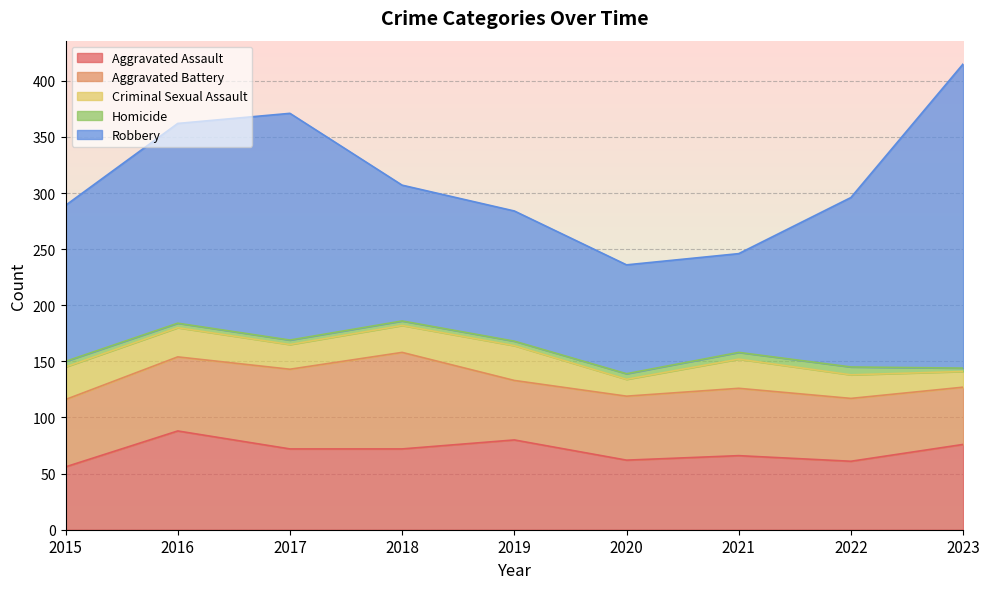

Reading right to left, transcribe all the data shown in this chart.

Aggravated Assault: 76	61	66	62	80	72	72	88	56
Aggravated Battery: 51	56	60	57	53	86	71	66	60
Criminal Sexual Assault: 14	21	26	15	31	24	22	26	29
Homicide: 3	7	6	5	4	4	4	4	5
Robbery: 271	151	88	97	116	121	202	178	139